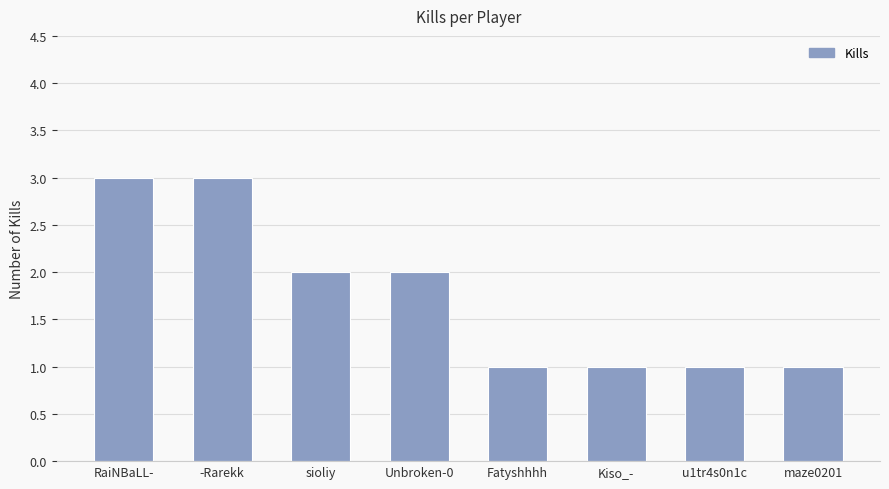

Is it true that the value at -Rarekk is 4?

False